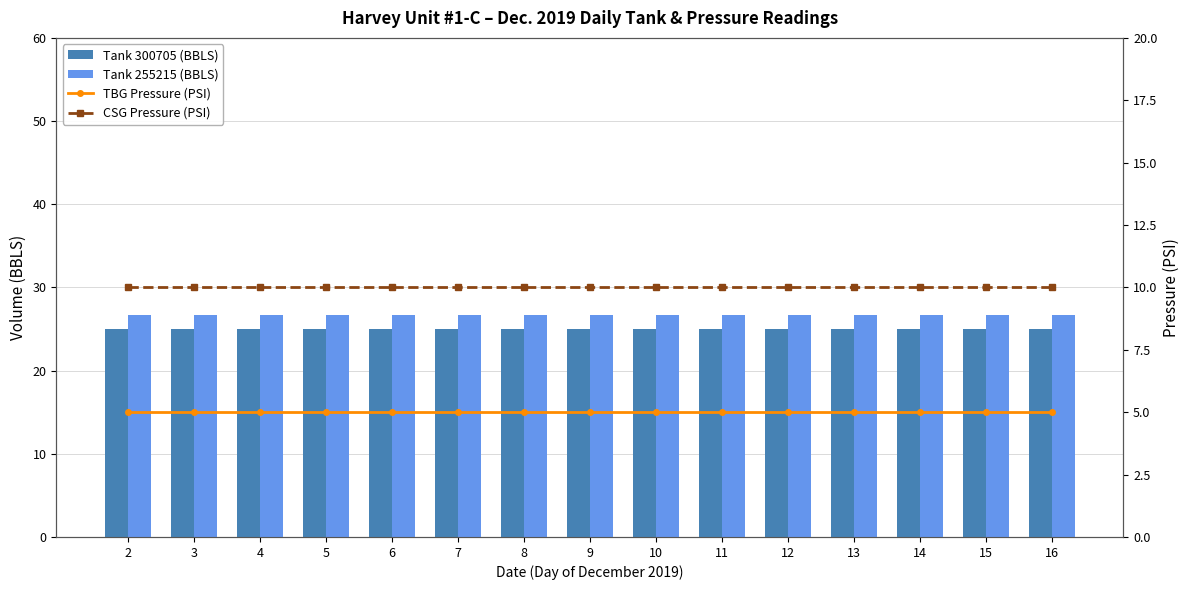

At which category does the chart reach its minimum across all series?

2